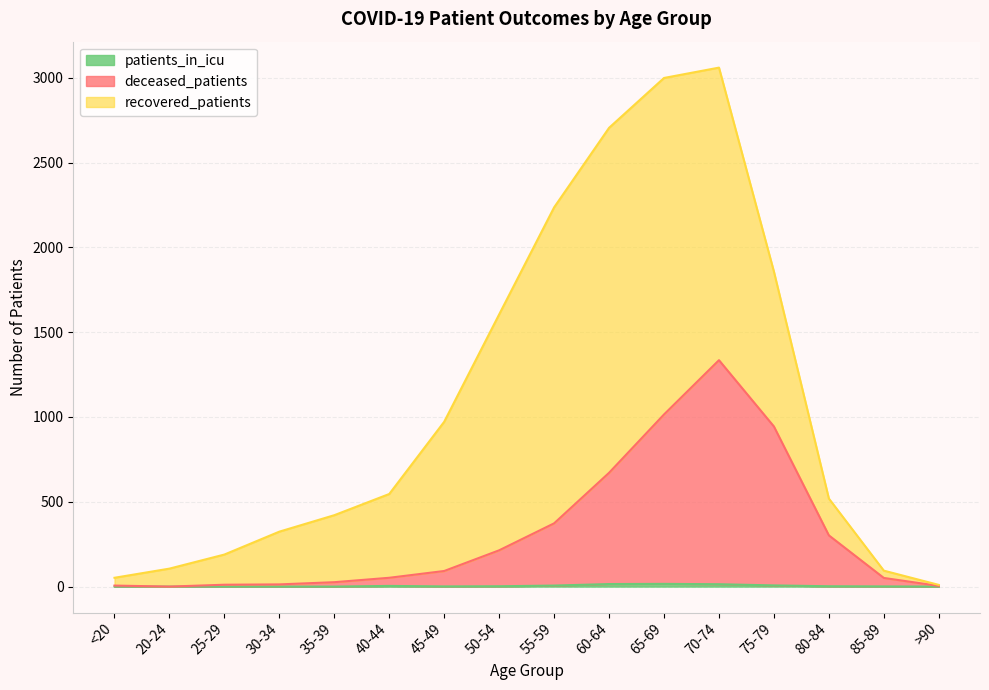

Does the chart have visible grid lines?

Yes